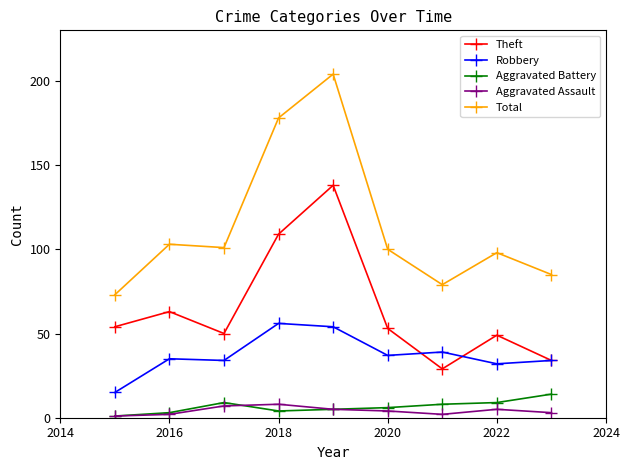

What is the maximum value for Total?

204